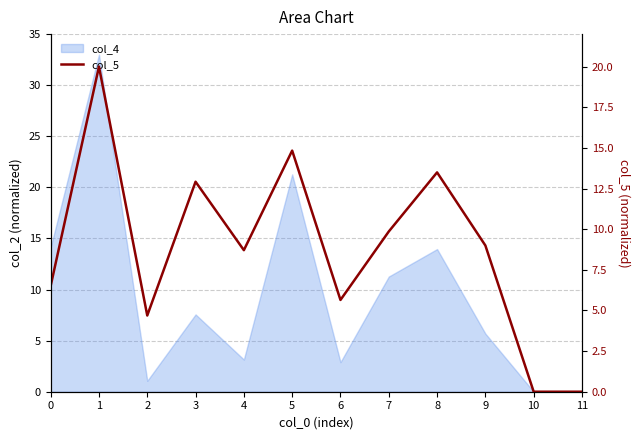

True or false: the data shows 9.9 at 7.

True